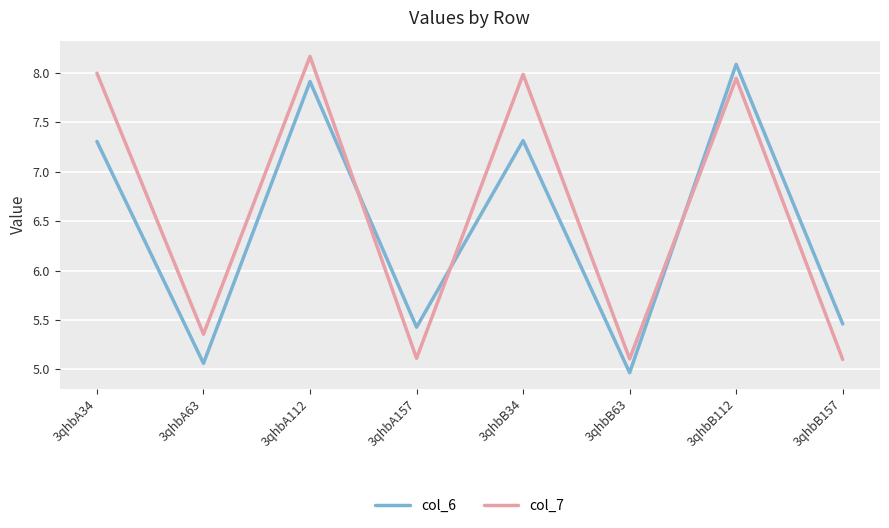

Rank the series by their average value, from lowest to highest.

col_6, col_7